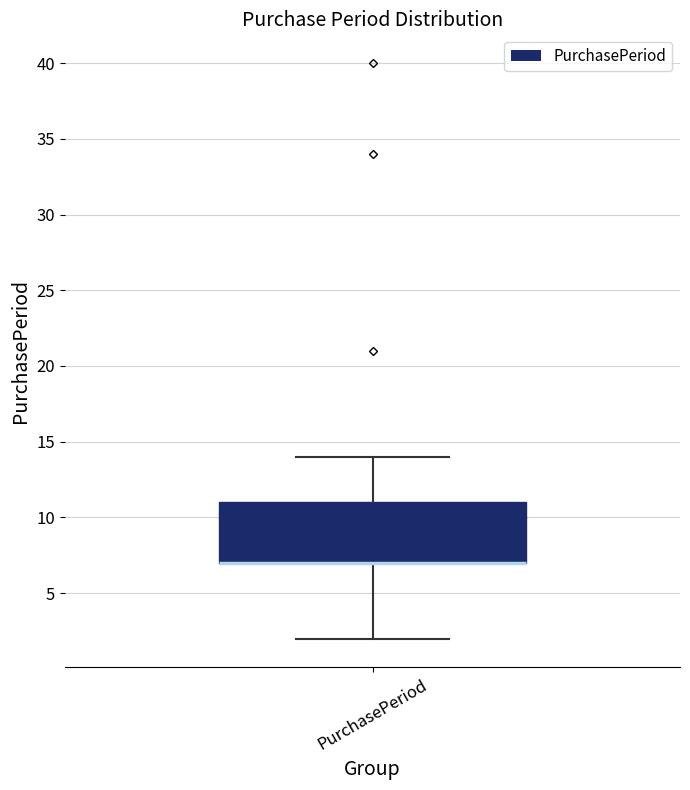

Transcribe this box plot: give where the median line is, the range the box spans, and where the two whiskers end, as read against the y-axis. The values are not printed on the chart, so give them approximately, as read against the axis.

median 7 (drawn on the box's lower edge), box 7 to 11, whiskers 2 to 14